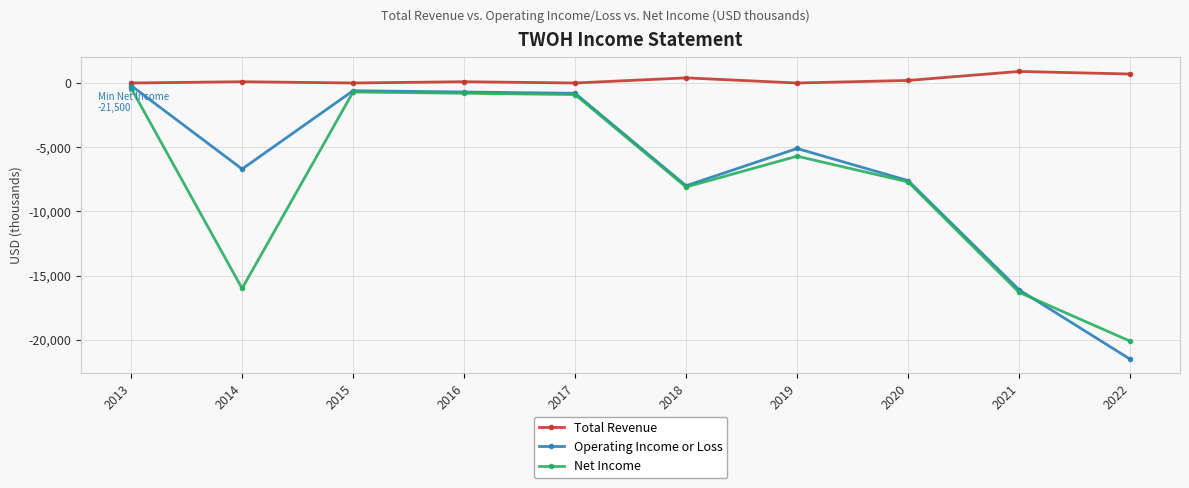

What is the average value of the Total Revenue series?

240